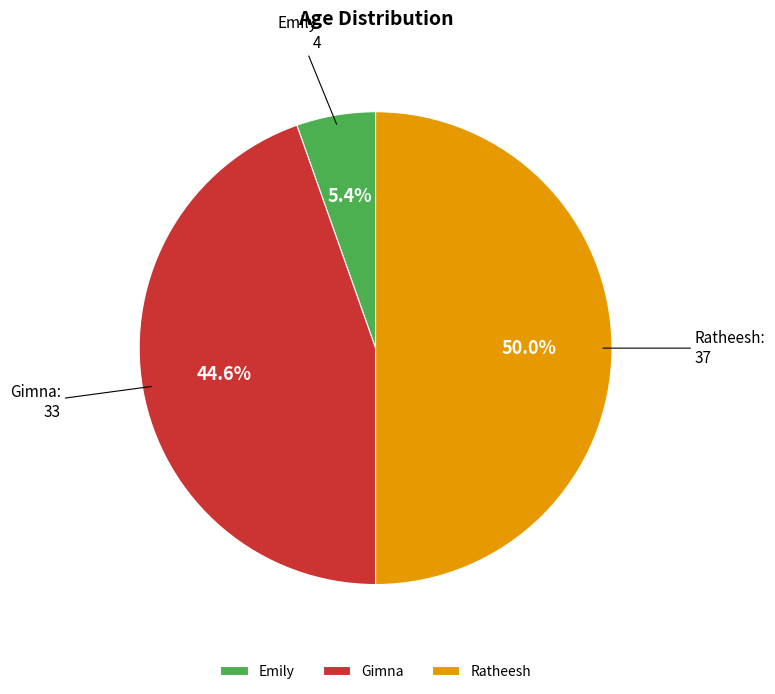

Approximately how many times larger is the value at Gimna compared to Ratheesh?

0.9